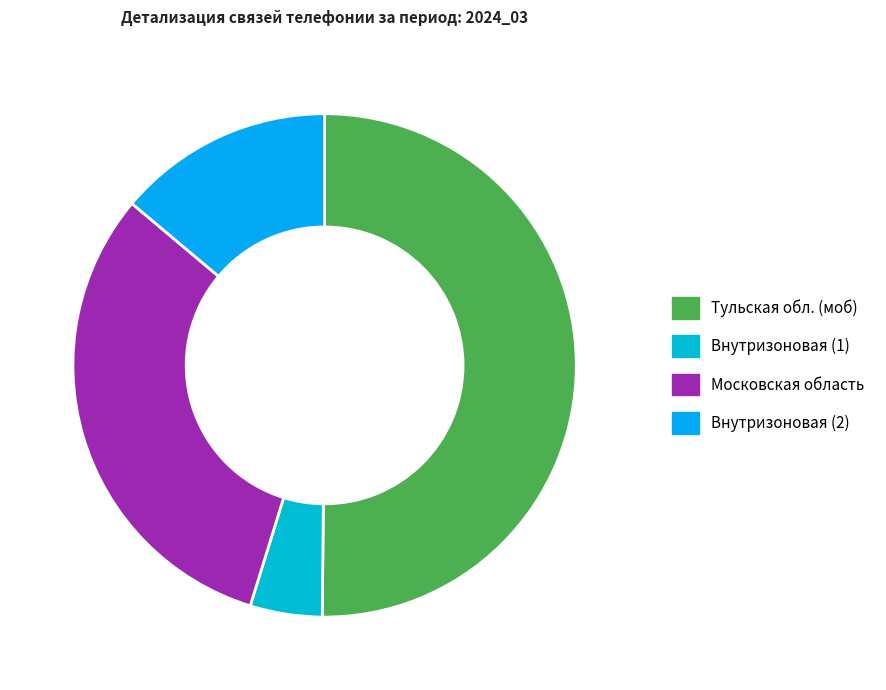

How many segments does this pie chart have?

4